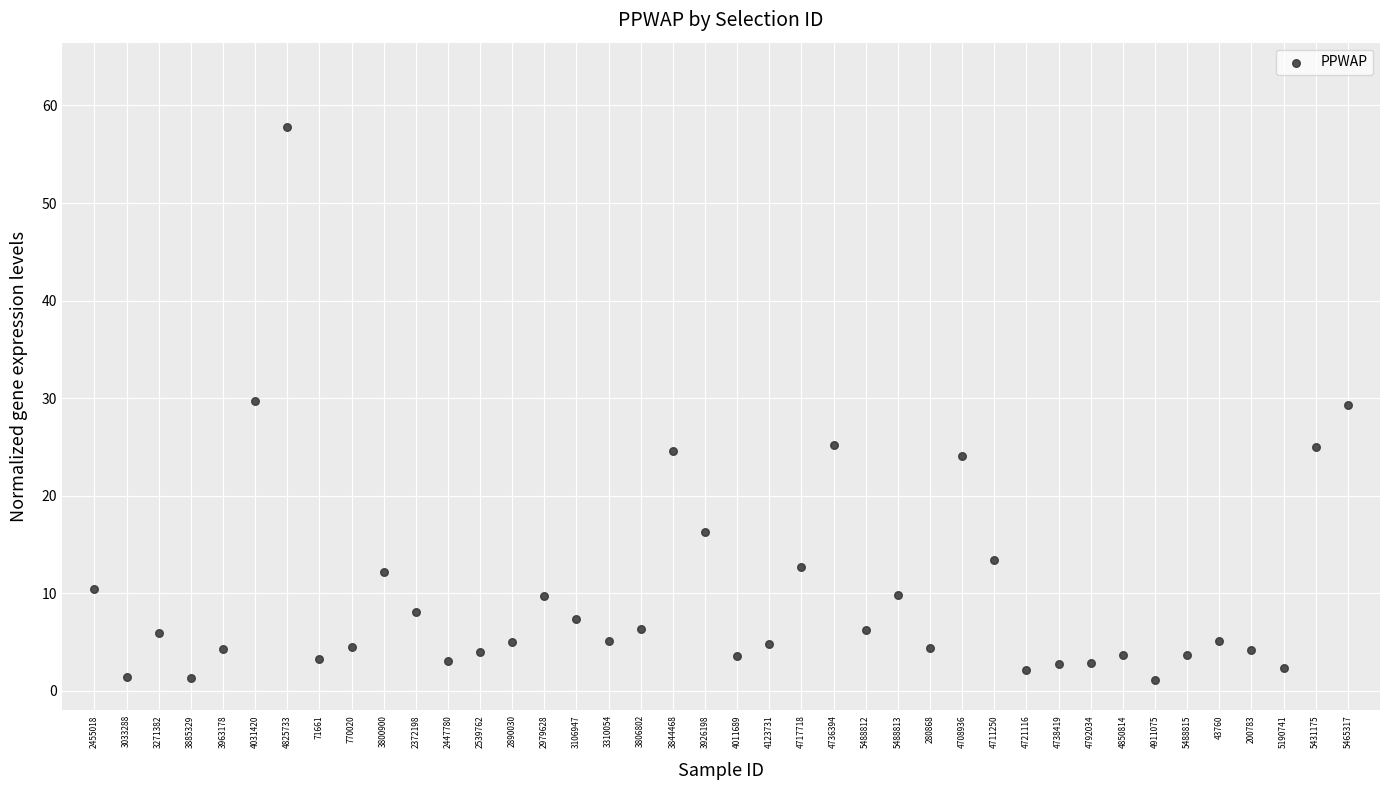

What is the range of Y values (max minus min)?

56.7